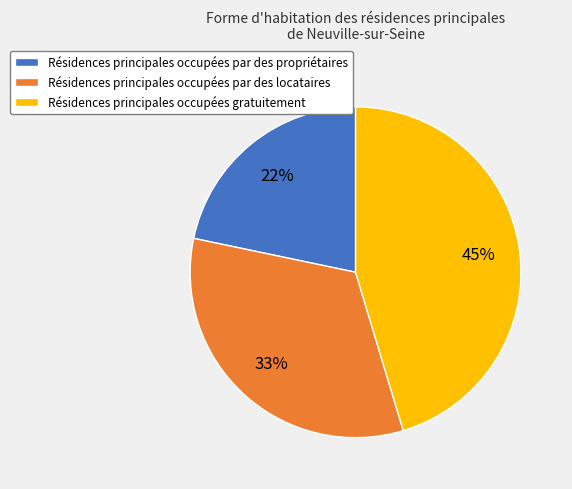

Is Résidences principales occupées par des propriétaires the majority of the pie?

No